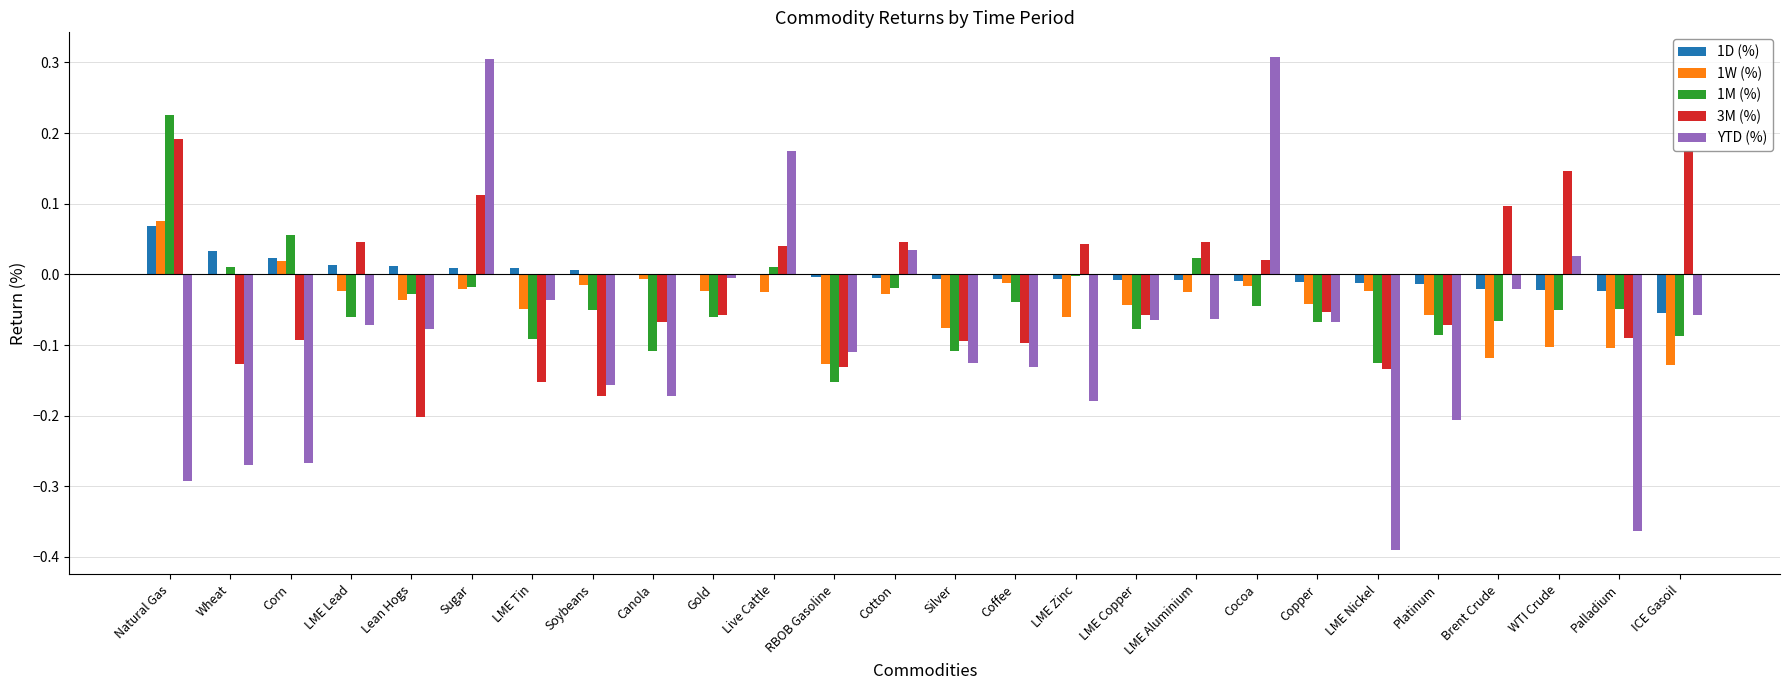

At which category is the sum across all series the highest?

Sugar